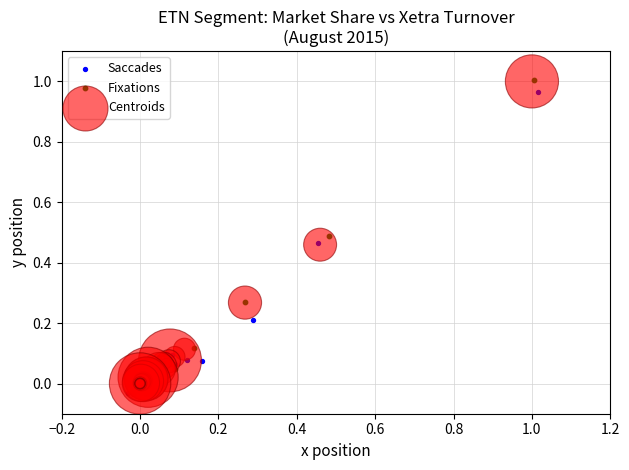

Which series has the largest Y range (max minus min)?

Fixations